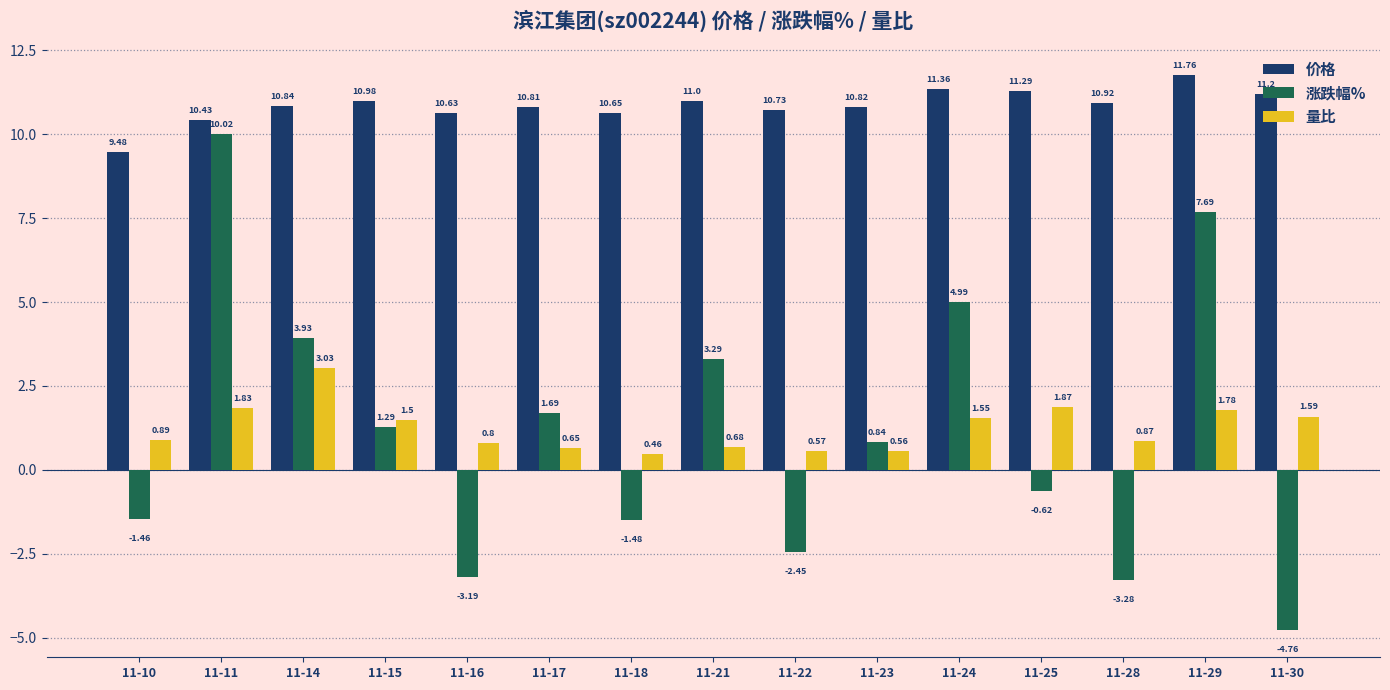

Which series has the widest spread of values?

涨跌幅%